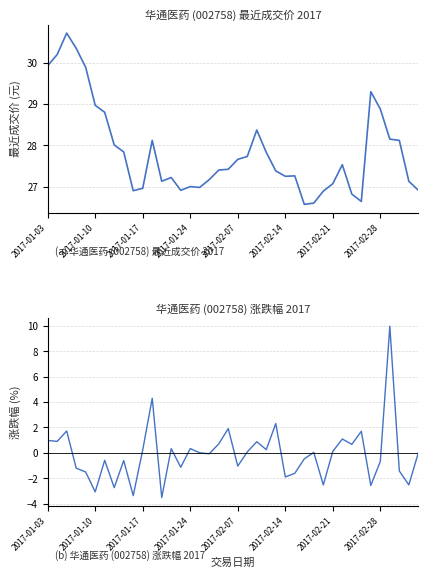

The 涨跌幅 series shows 1.9 at 19. True or false?

True